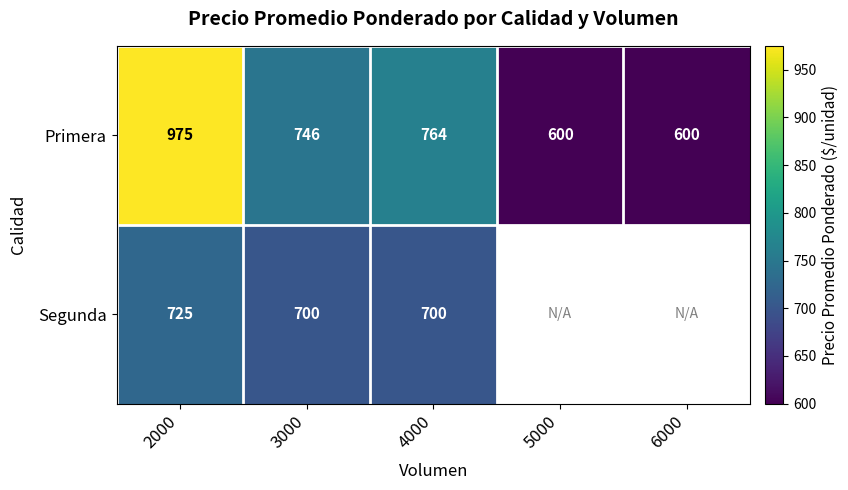

At how many categories does at least one series exceed 660?

3